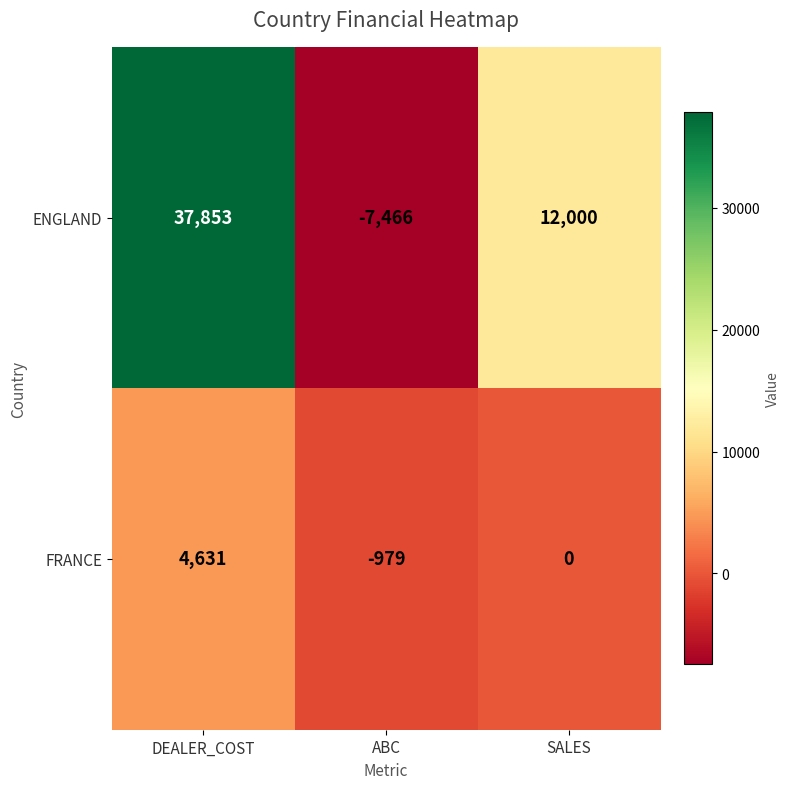

Which series has the largest total across all categories?

ENGLAND